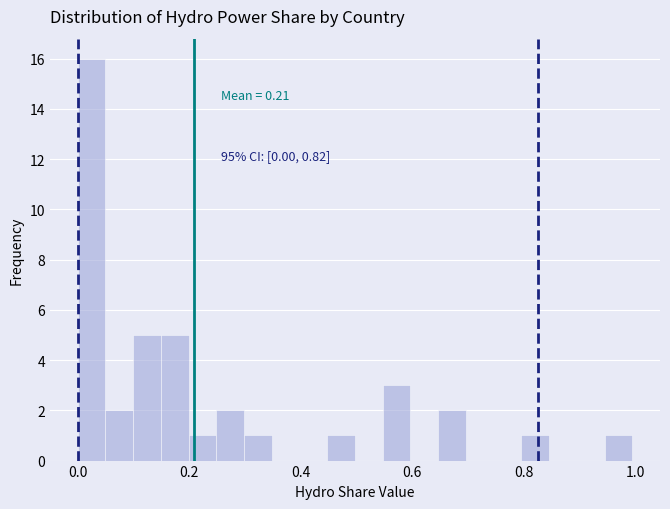

Read against the x-axis, roughly where is the centre of the tallest bar?

0.02